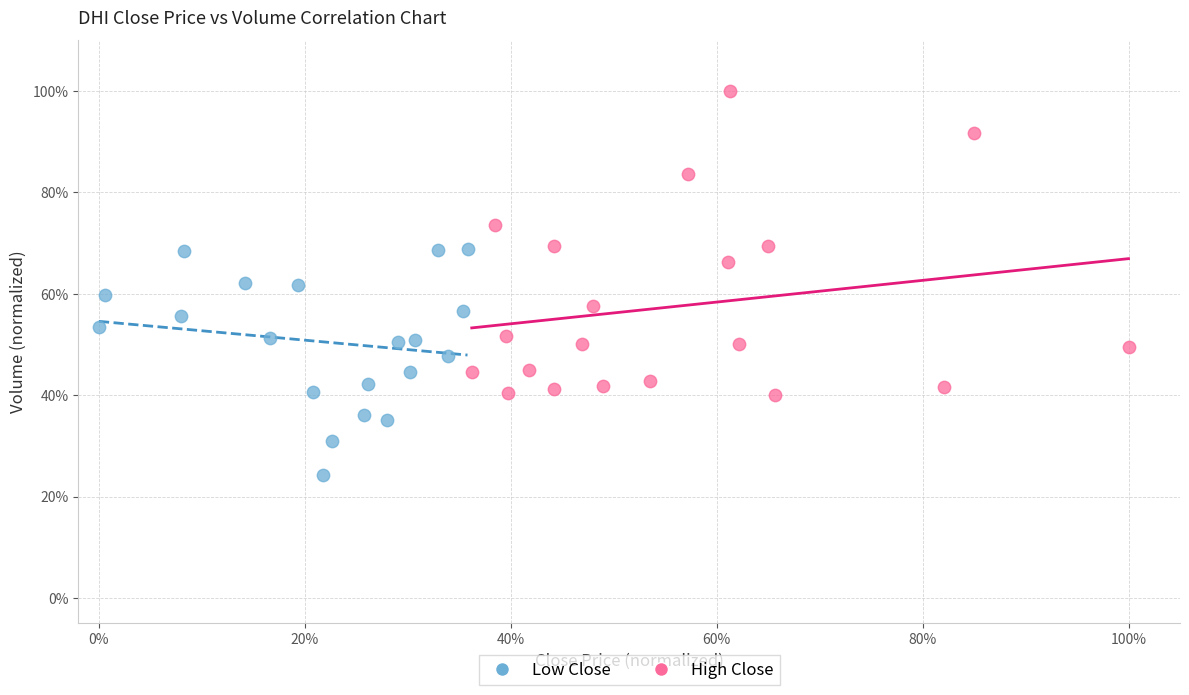

Which series reaches the maximum Y coordinate?

High Close